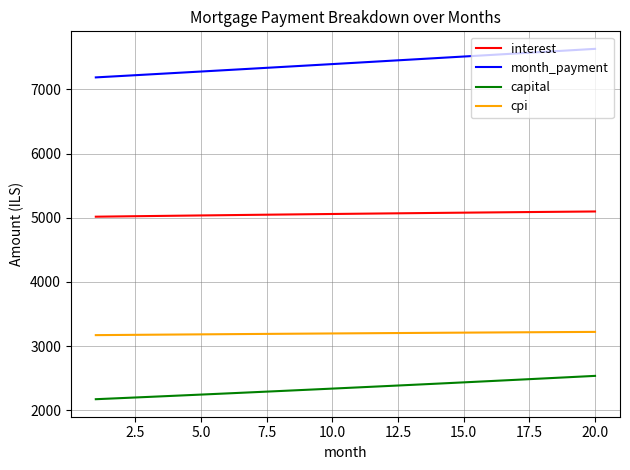

What is the minimum value for cpi?

3169.8